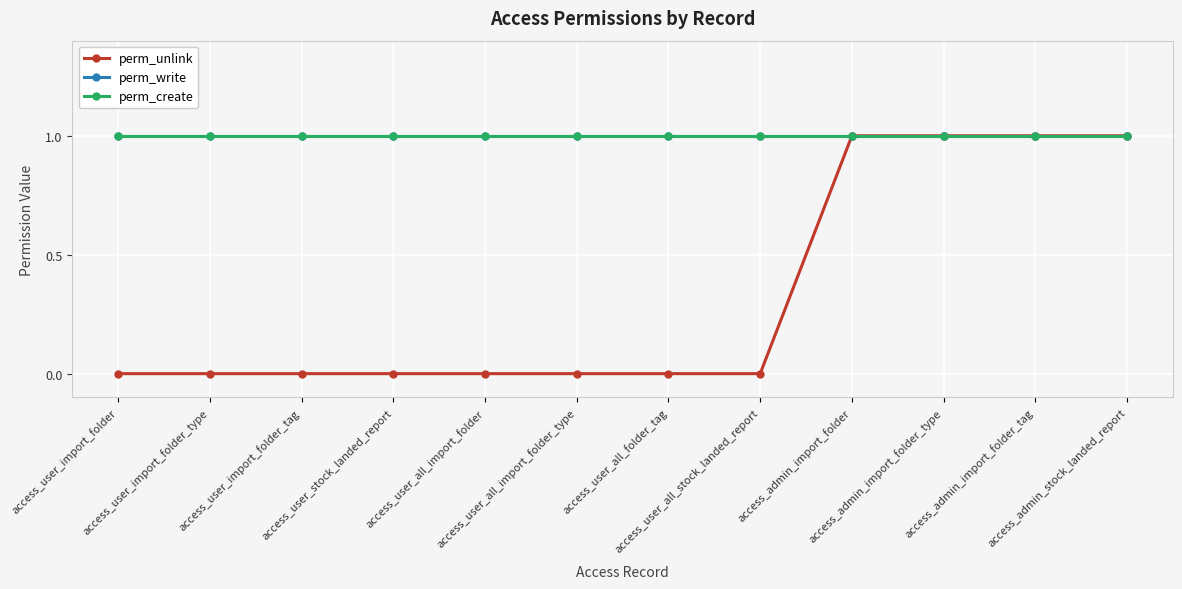

At which label is perm_create closest to 1?

access_user_import_folder